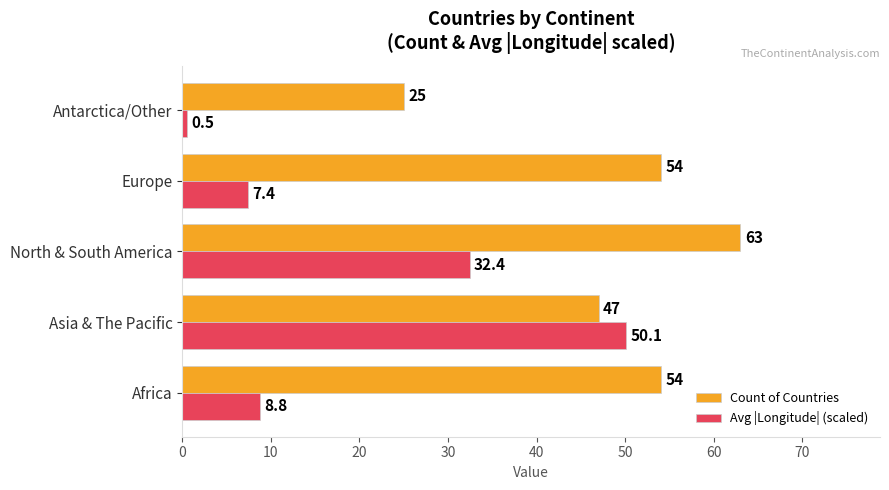

What is the sum of the Count of Countries values at Asia & The Pacific and Africa?

101.0